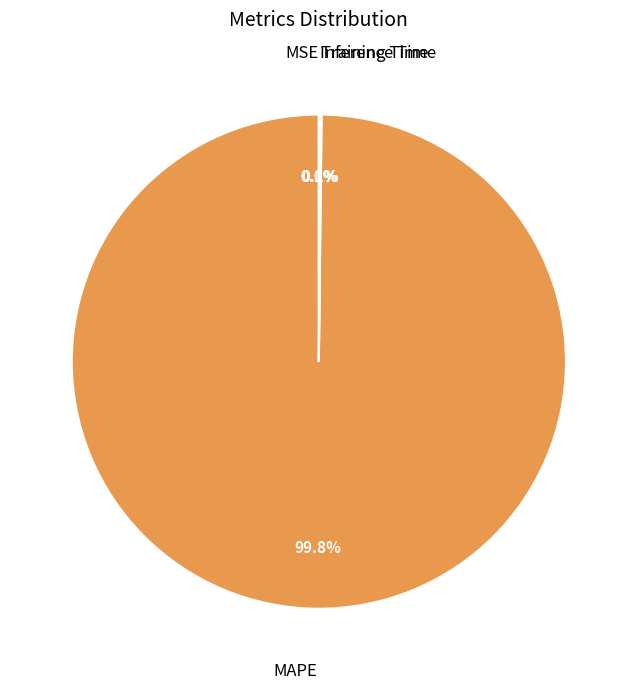

Which slice is the largest?

MAPE